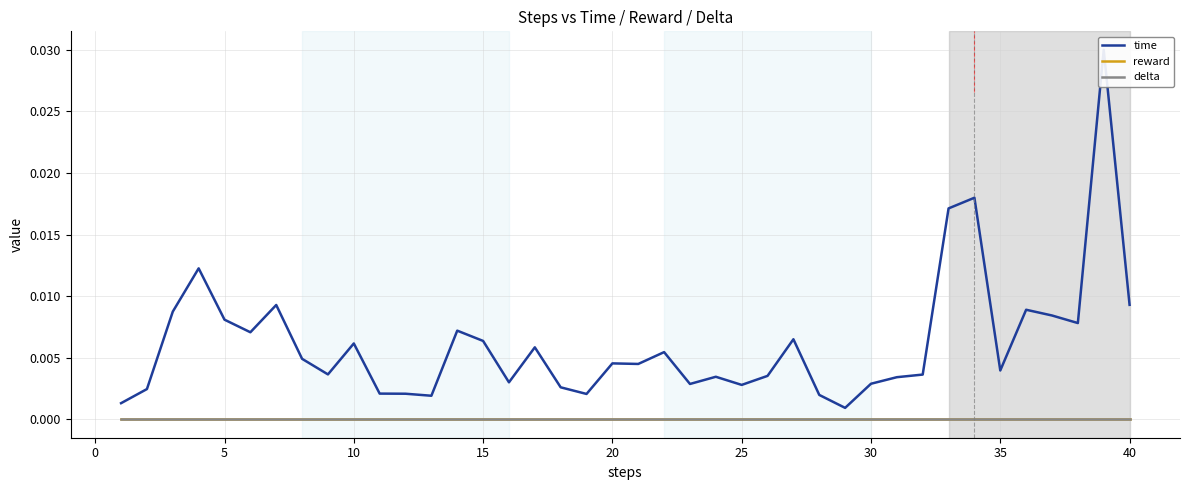

How many lines are shown in the chart?

3